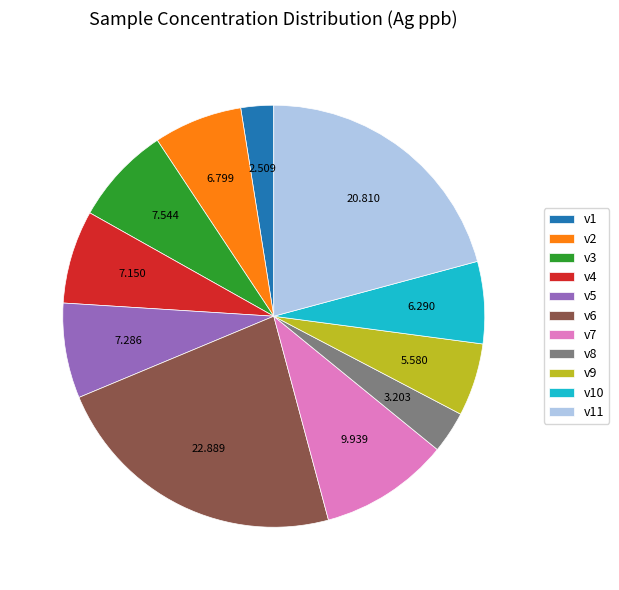

Is there any slice that represents more than half of the pie?

No